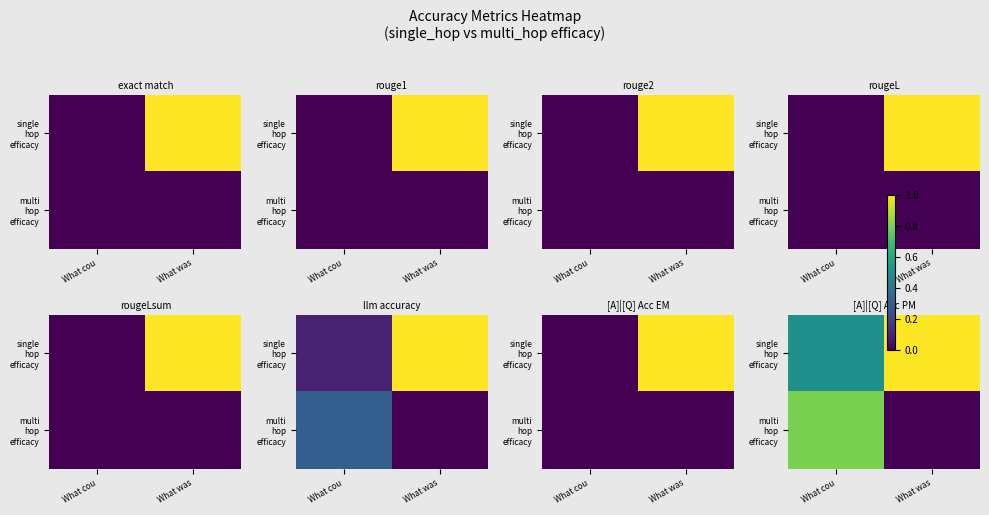

Rank the series at What cou from lowest to highest value.

single hop efficacy, multi hop efficacy